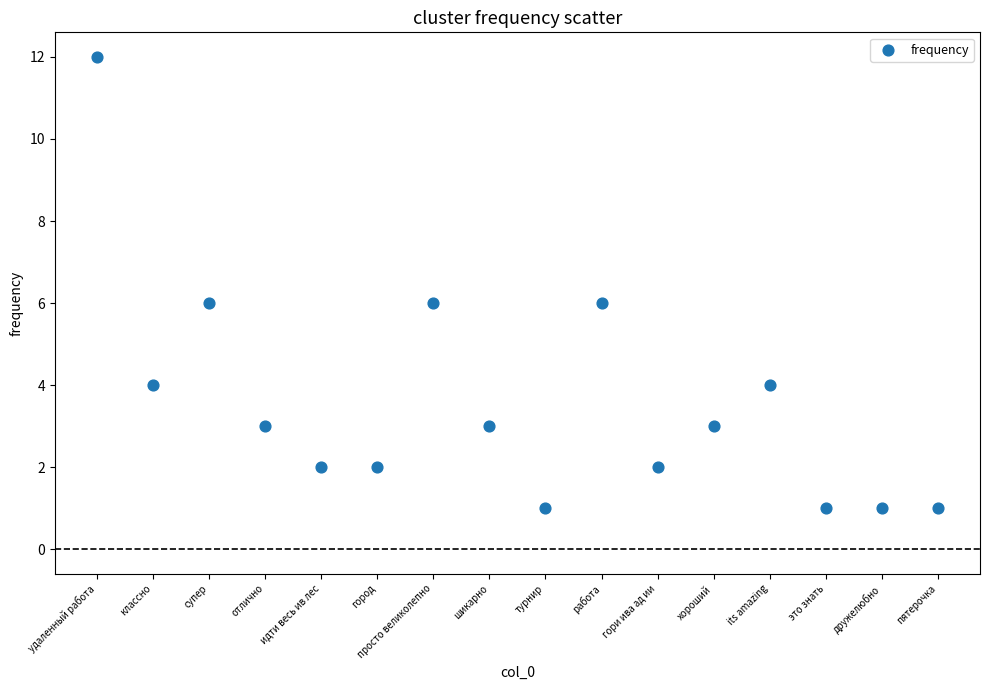

What is the range of Y values (max minus min)?

11